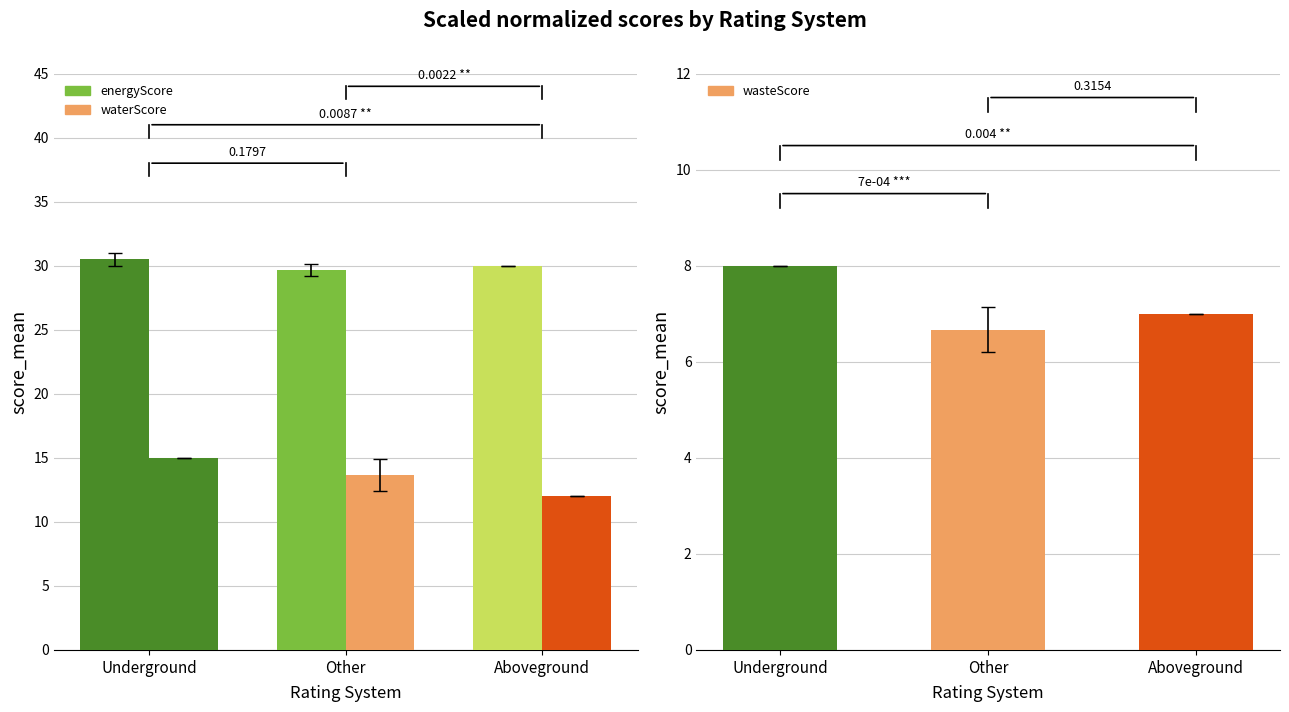

At how many categories does at least one series exceed 18?

3